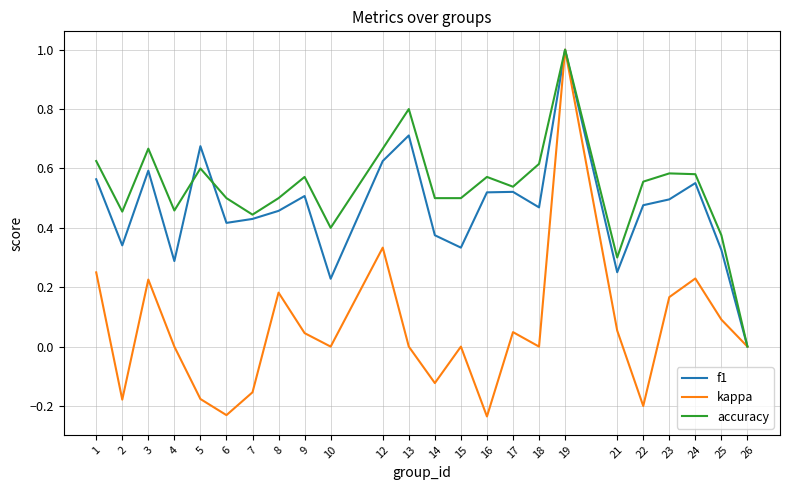

Does the chart have visible grid lines?

Yes